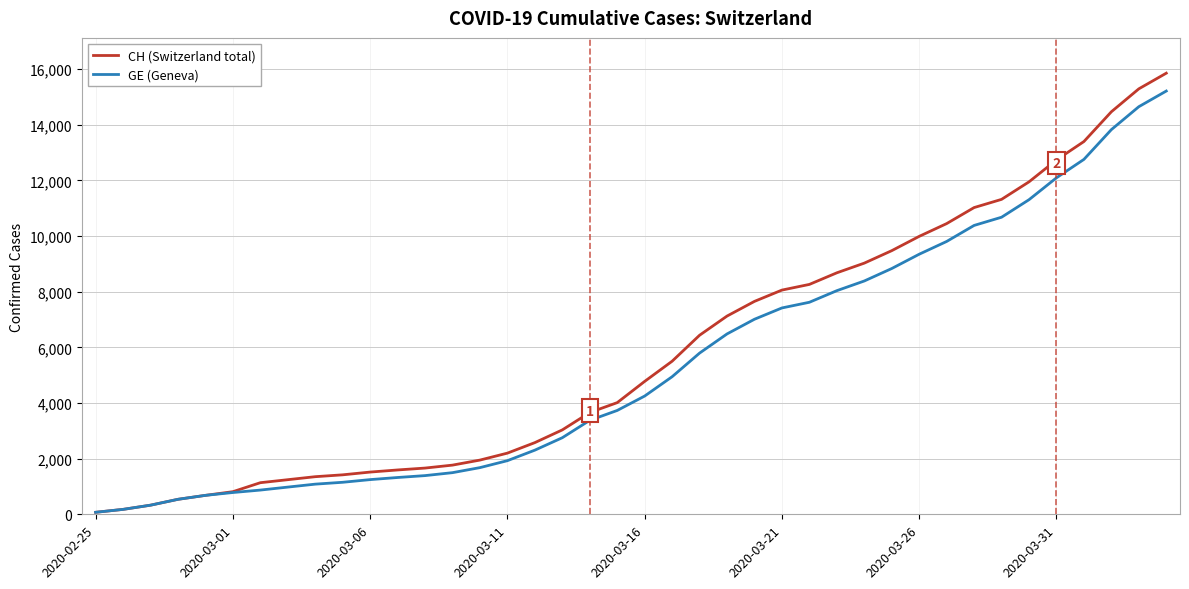

Rank the series by their average value, from lowest to highest.

GE (Geneva), CH (Switzerland total)